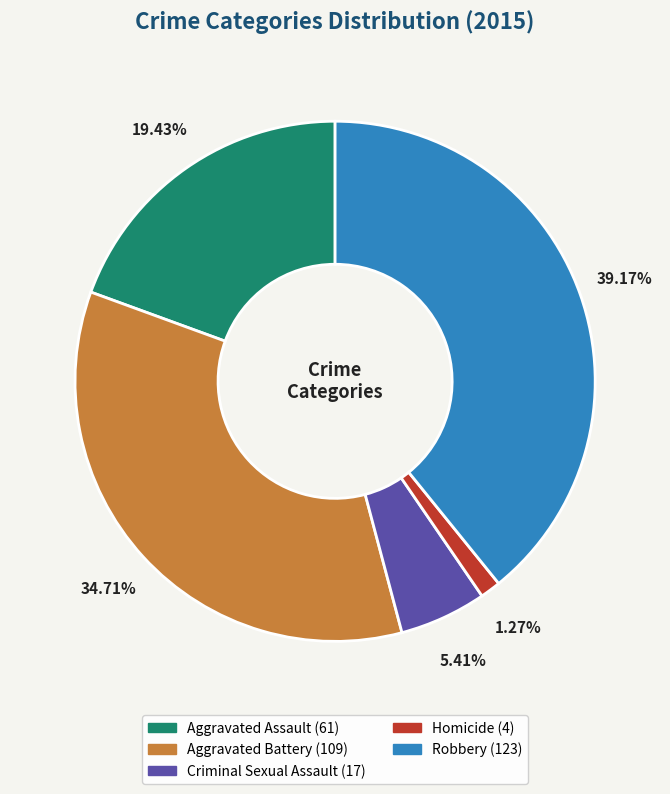

Does Homicide represent more than half of the total?

No